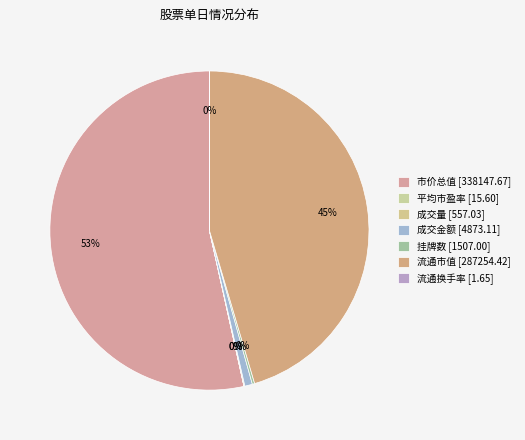

To the nearest percent, what is the difference between the 平均市盈率 and 成交金额 slice percentages?

1%